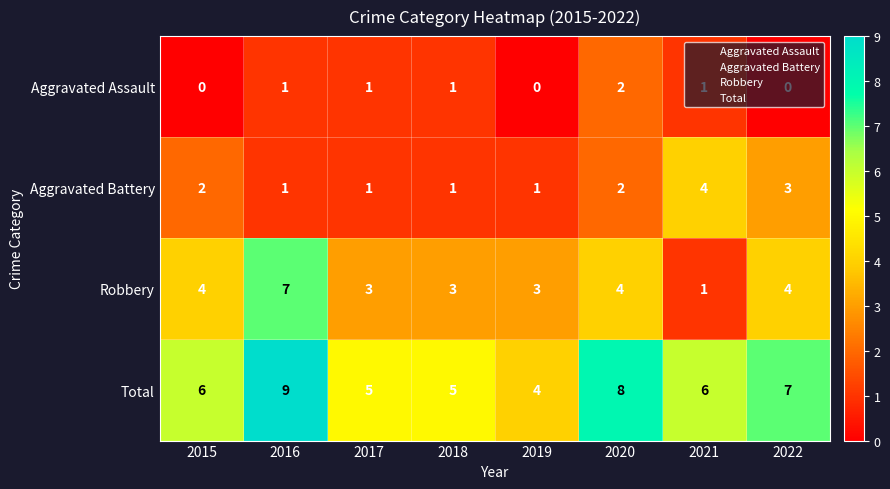

List the series in order of their peak value, highest first.

Total, Robbery, Aggravated Battery, Aggravated Assault